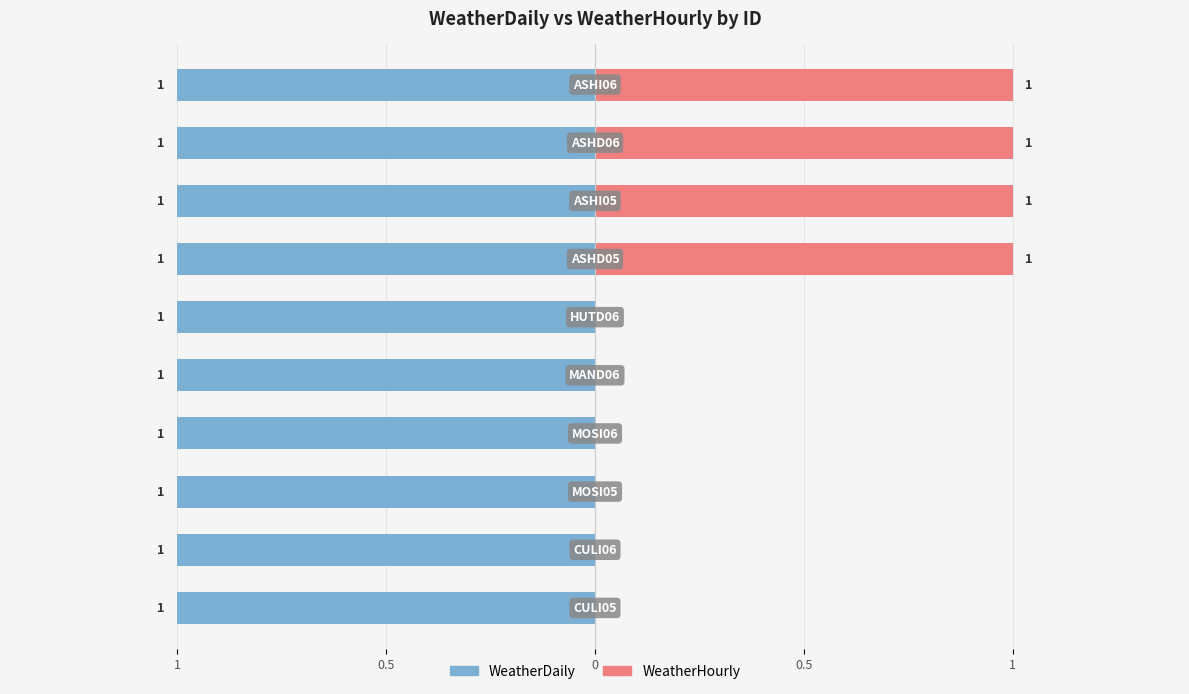

Are the bars grouped side by side (vs. stacked)?

Yes